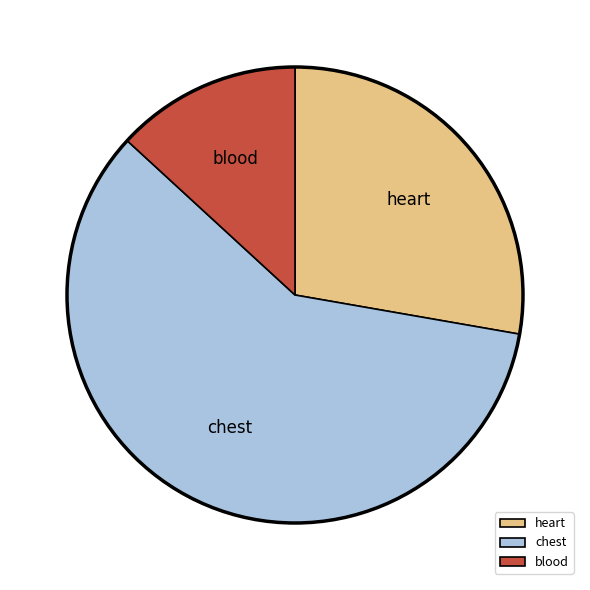

How many slices are in this pie chart?

3